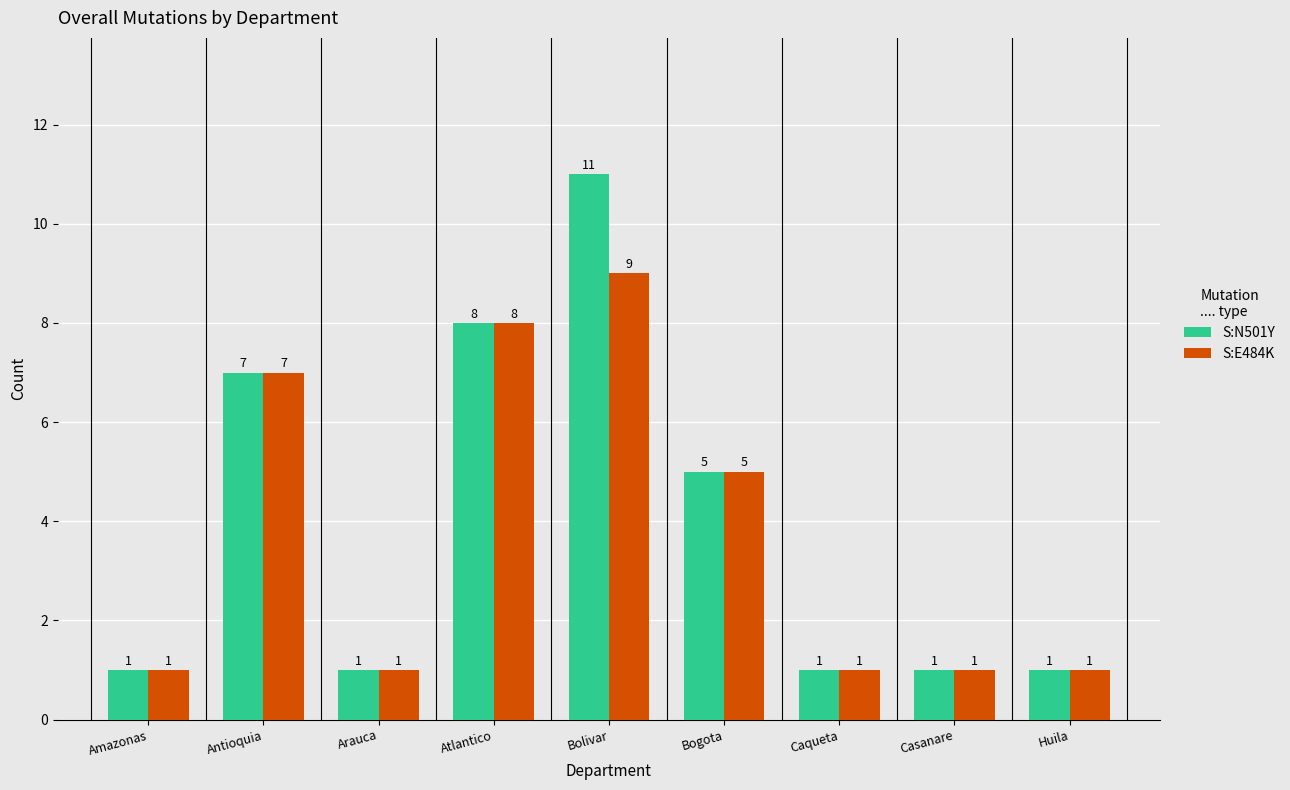

Count the S:E484K values in the range 1 to 7.

7